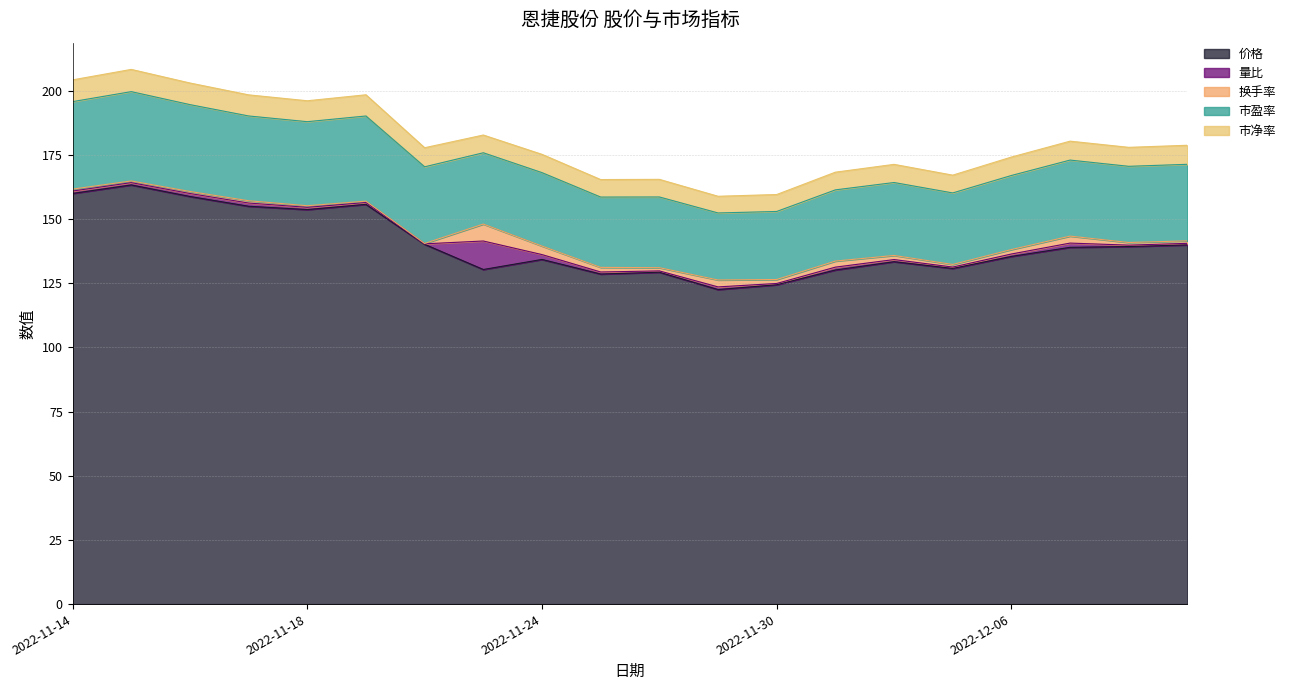

Is it true that 市盈率 equals 29.7 at 2022-12-08?

True